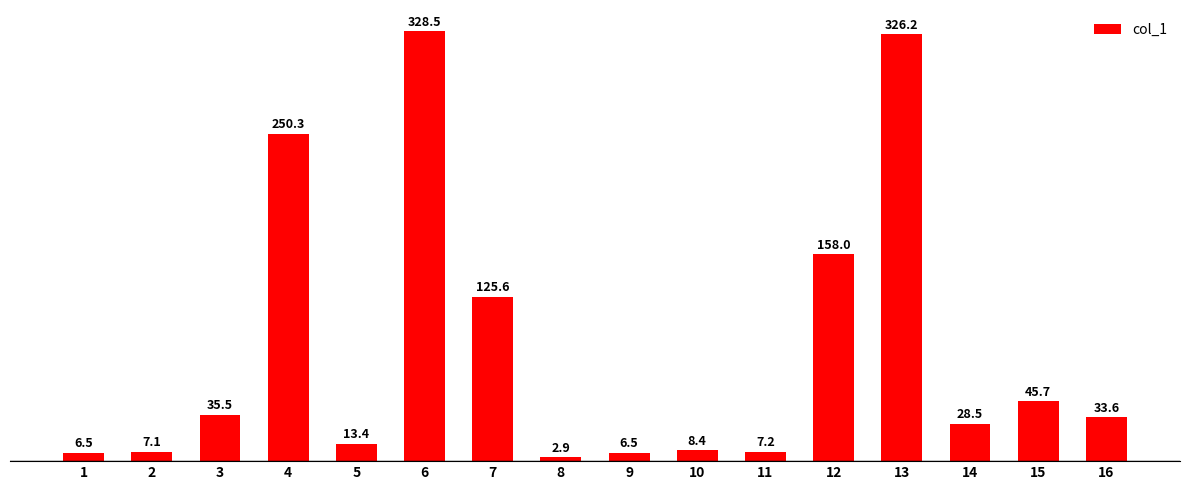

What is the value of the 14th bar from the left?

28.5